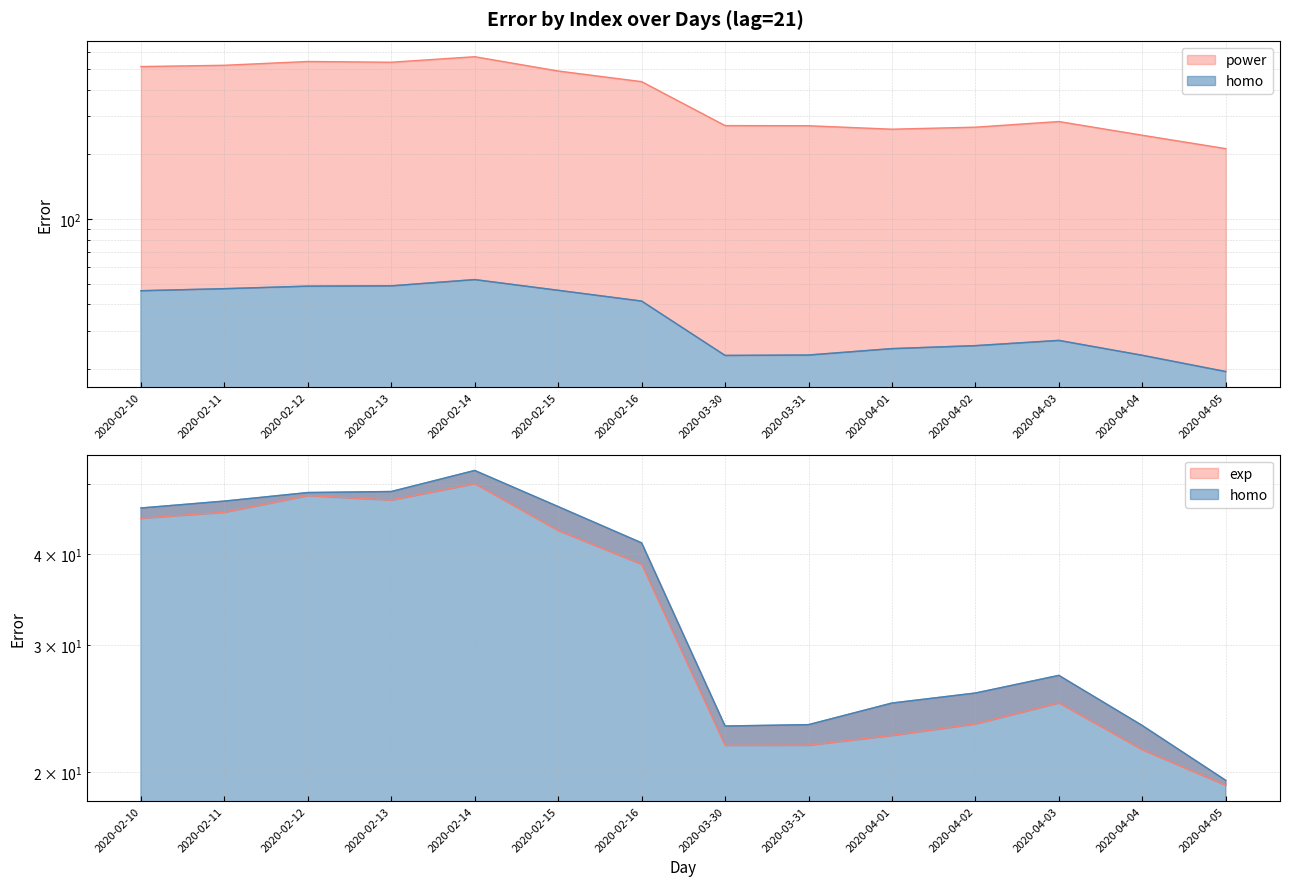

Reading left to right, list all the values displayed in this chart.

homo_error: 46.4	47.4	48.7	48.9	52.2	46.6	41.5	23.2	23.3	24.9	25.7	27.2	23.2	19.5
power_error: 511.5	518.5	540.0	535.7	568.4	487.7	435.2	271.8	271.4	261.5	267.2	283.8	245.1	212.4
exp_error: 44.9	45.7	48.2	47.5	50.1	43.2	38.8	21.8	21.8	22.5	23.3	25.0	21.5	19.2